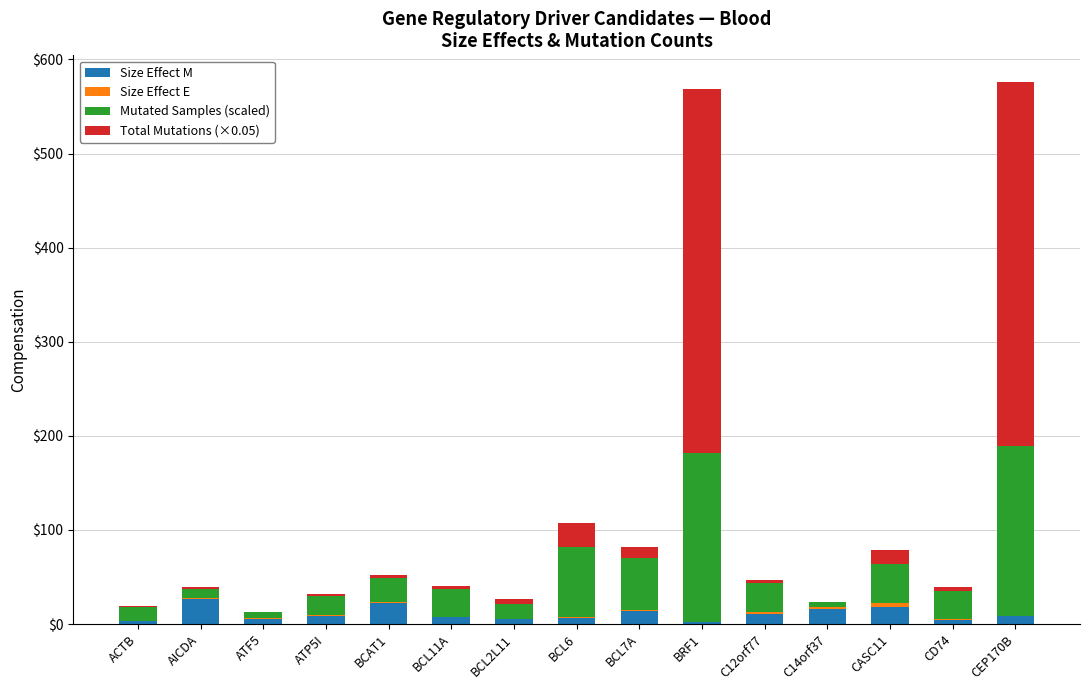

What is the label of the 4th bar from the left?

ATP5I